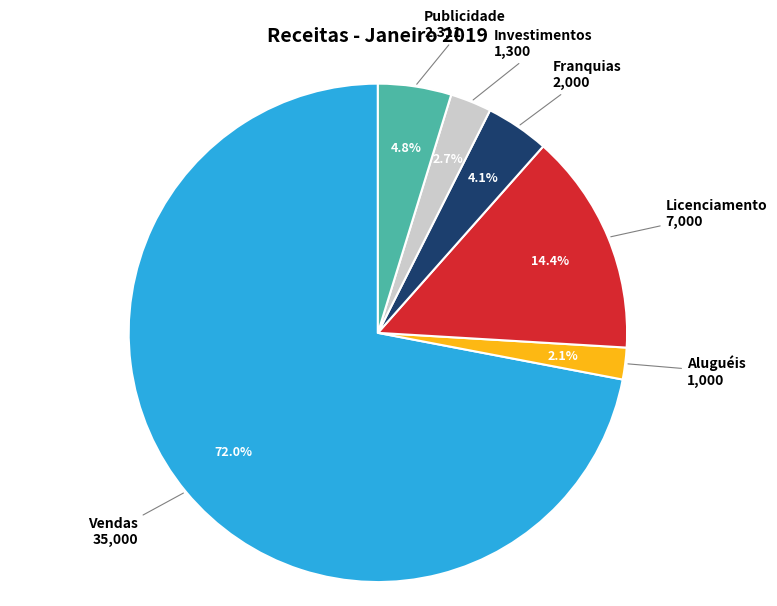

Does any single category account for the majority?

Yes